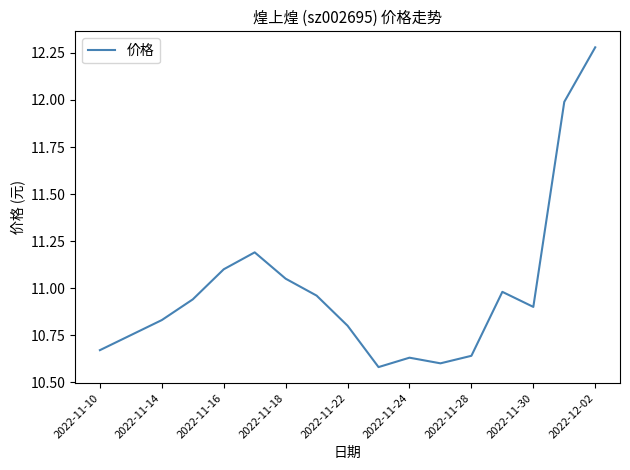

What is the difference between the maximum and minimum values?

1.7